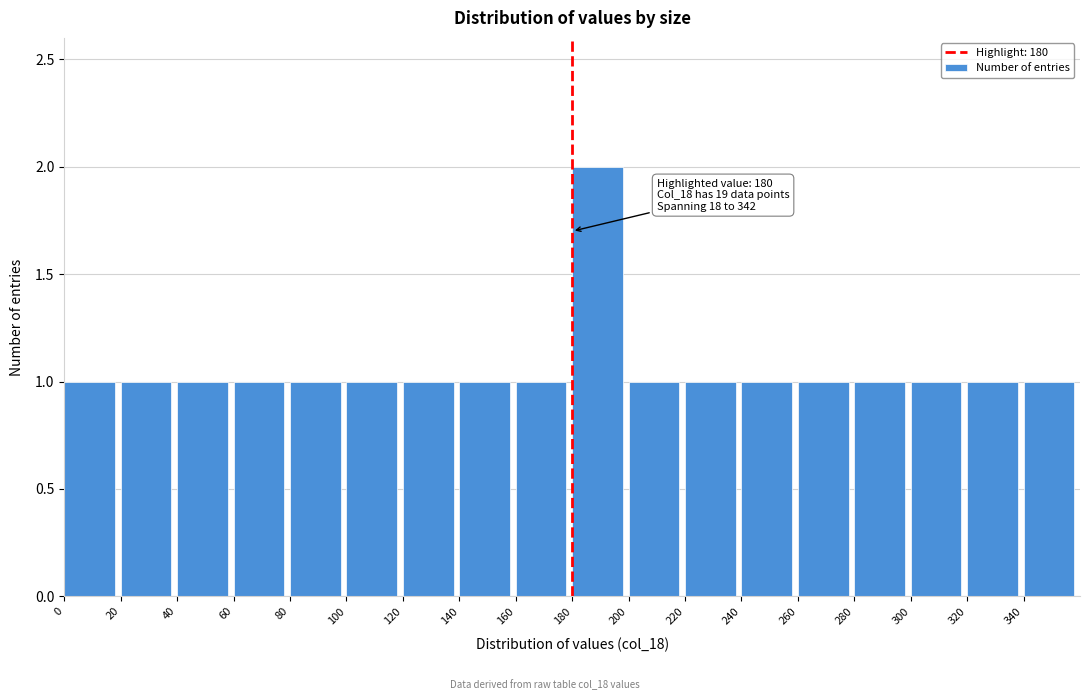

Which range on the x-axis has the tallest bar?

180 to 200